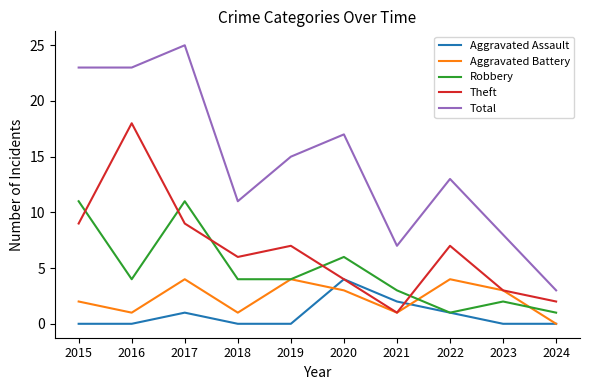

At which label does Aggravated Battery first exceed 3?

2017